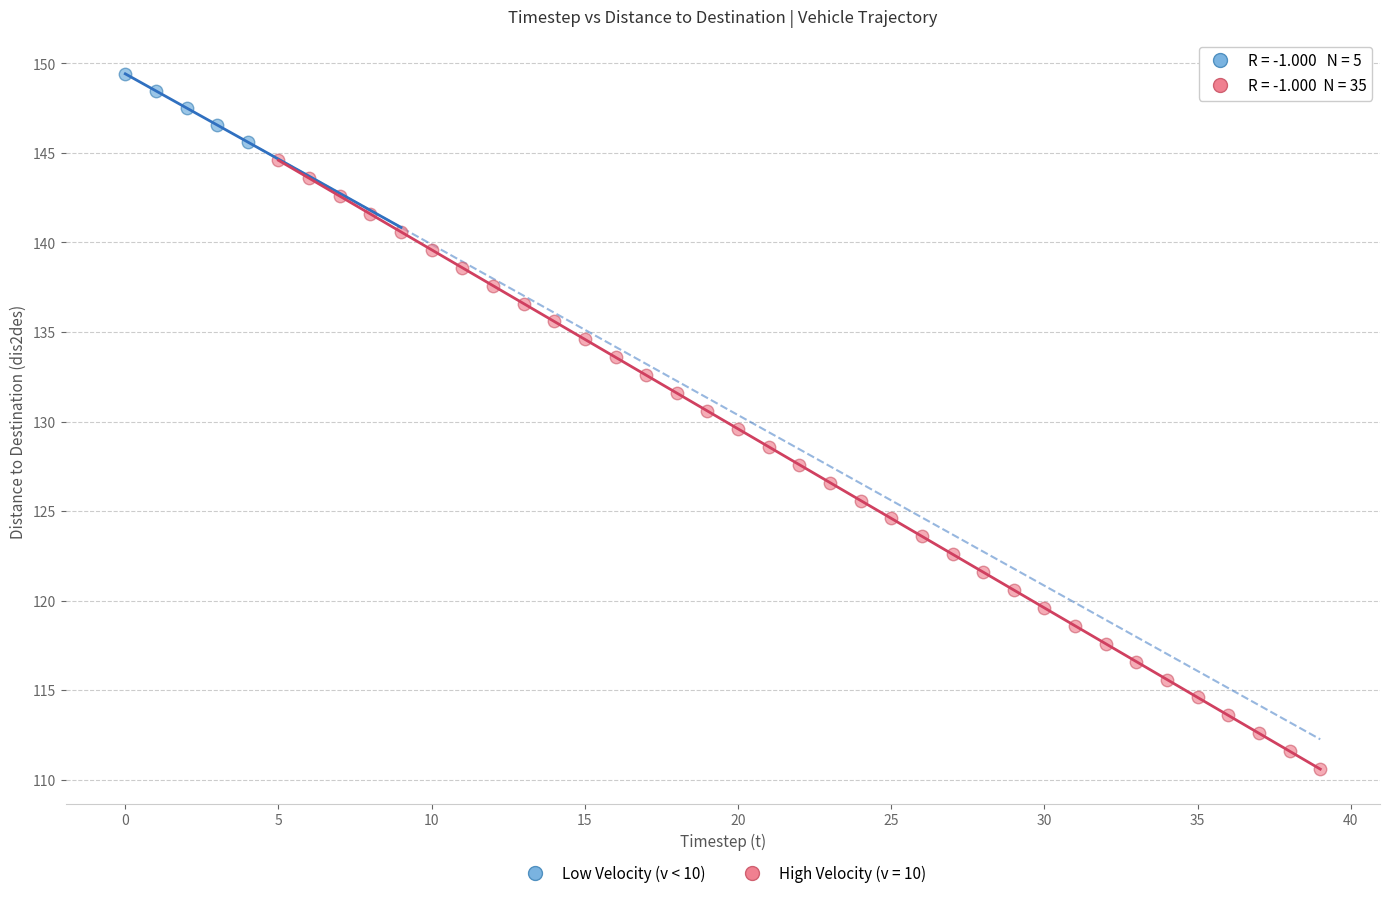

Which series reaches the minimum Y coordinate?

High Velocity (v = 10)